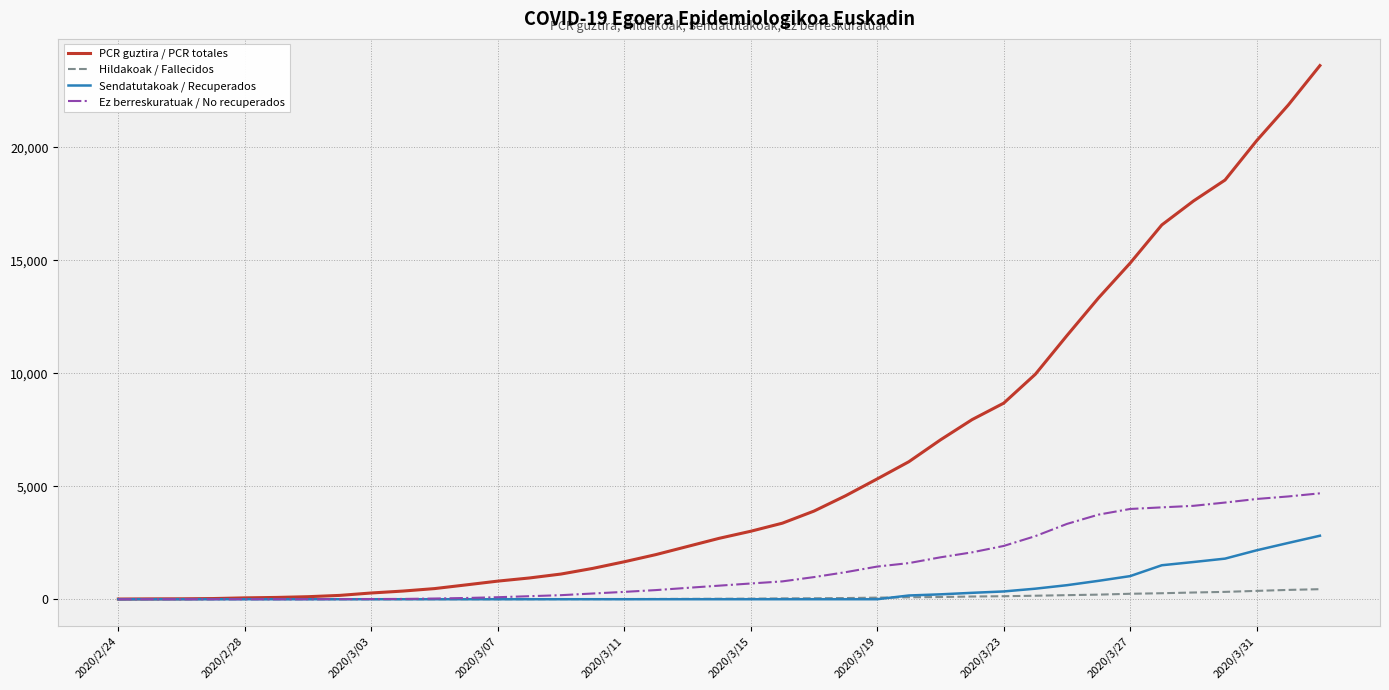

Rank the series by their maximum value, from lowest to highest.

Hildakoak / Fallecidos, Sendatutakoak / Recuperados, Ez berreskuratuak / No recuperados, PCR guztira / PCR totales